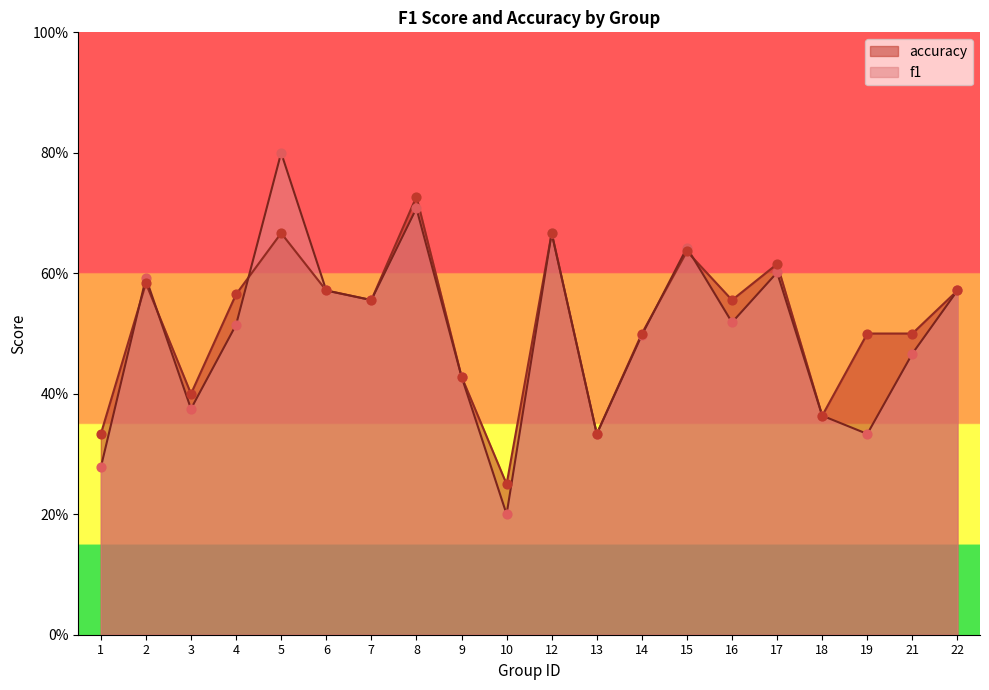

Is the value of f1 at 14 greater than the value of accuracy at 22?

No